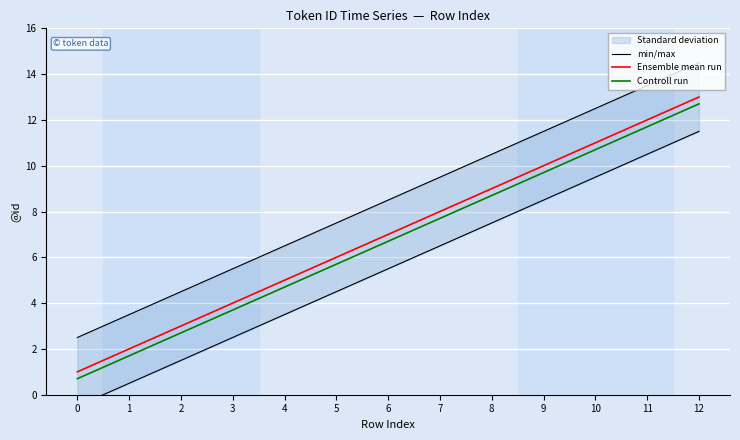

Reading left to right, transcribe all the data shown in this chart.

min/max: 2.5	3.5	4.5	5.5	6.5	7.5	8.5	9.5	10.5	11.5	12.5	13.5	14.5
Ensemble mean run: 1.0	2.0	3.0	4.0	5.0	6.0	7.0	8.0	9.0	10.0	11.0	12.0	13.0
Controll run: 0.7	1.7	2.7	3.7	4.7	5.7	6.7	7.7	8.7	9.7	10.7	11.7	12.7